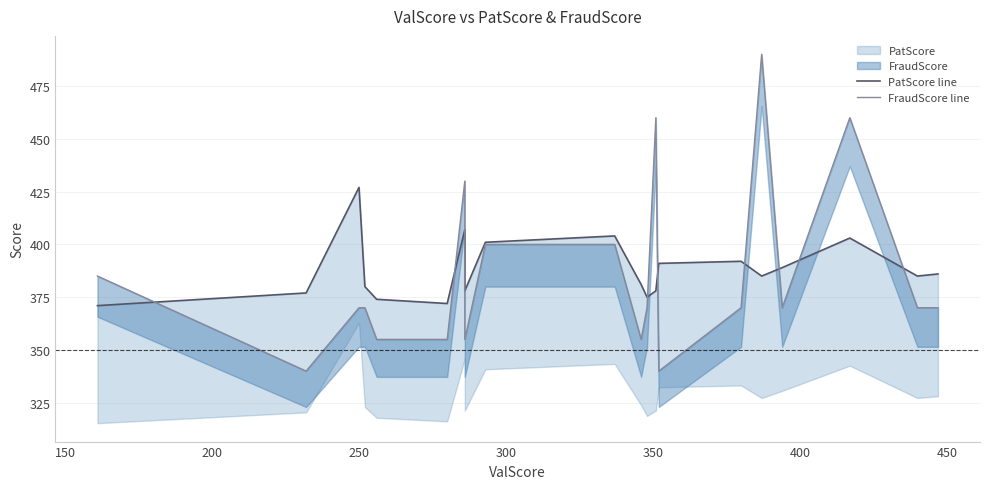

What is the difference between the second highest and second lowest values in the PatScore line series?

35